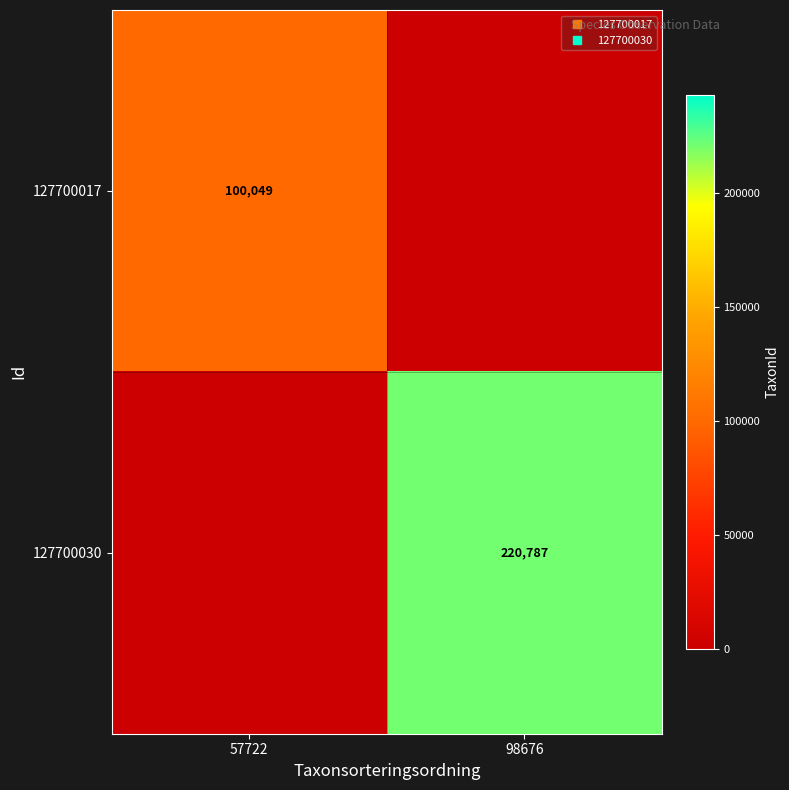

Rank the series by their average value, from highest to lowest.

127700030, 127700017